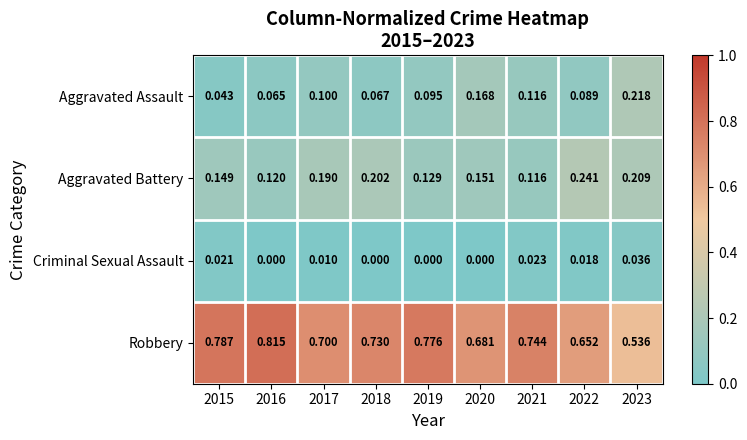

Which series has the largest total across all categories?

Robbery